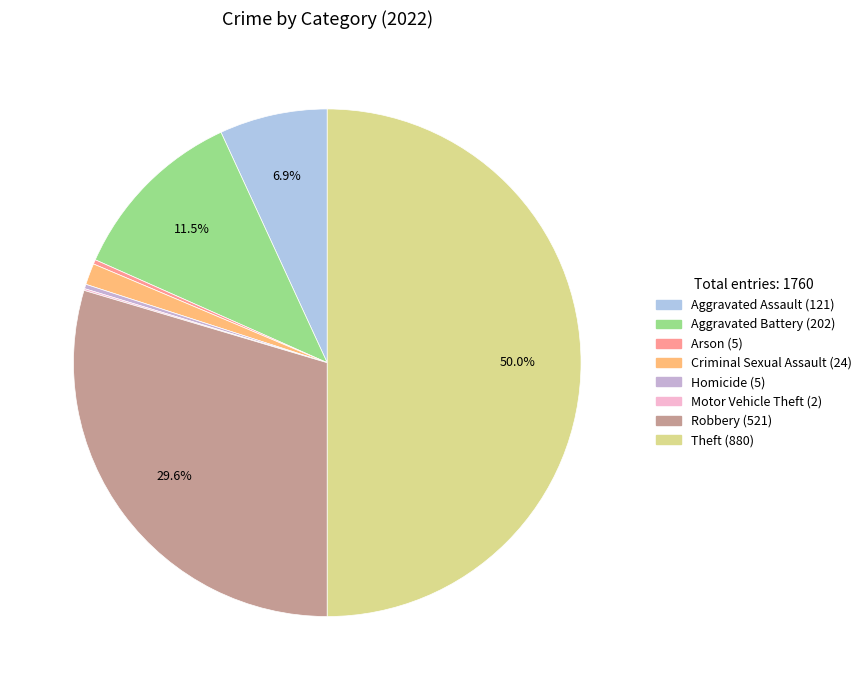

How many segments does this pie chart have?

8